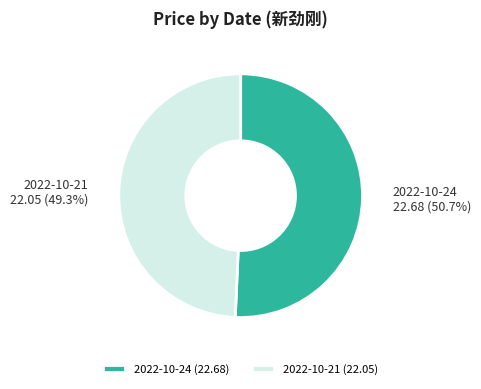

Between 2022-10-24 and 2022-10-21, which is larger?

2022-10-24